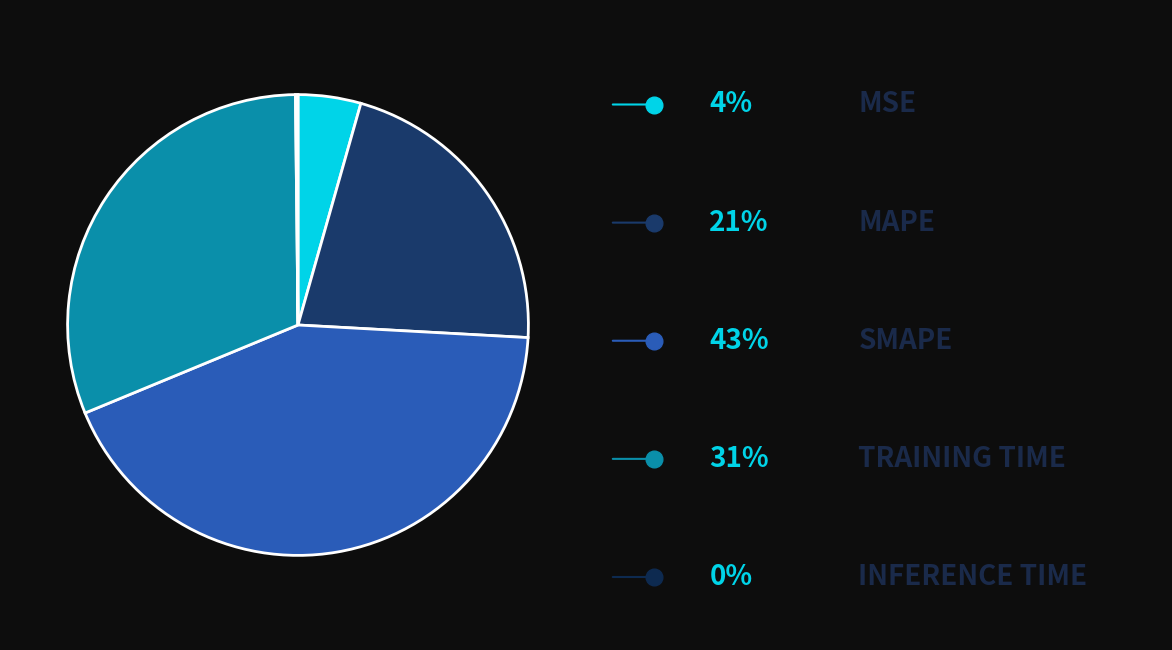

Is there any slice that represents more than half of the pie?

No